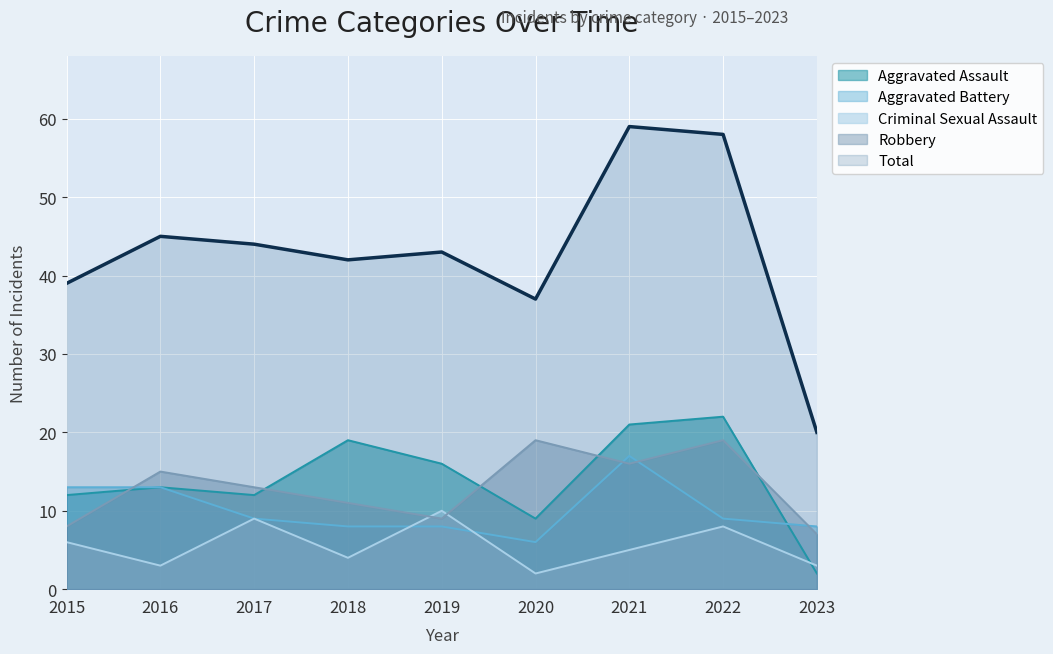

Which category has the highest value in the Aggravated Assault series?

2022